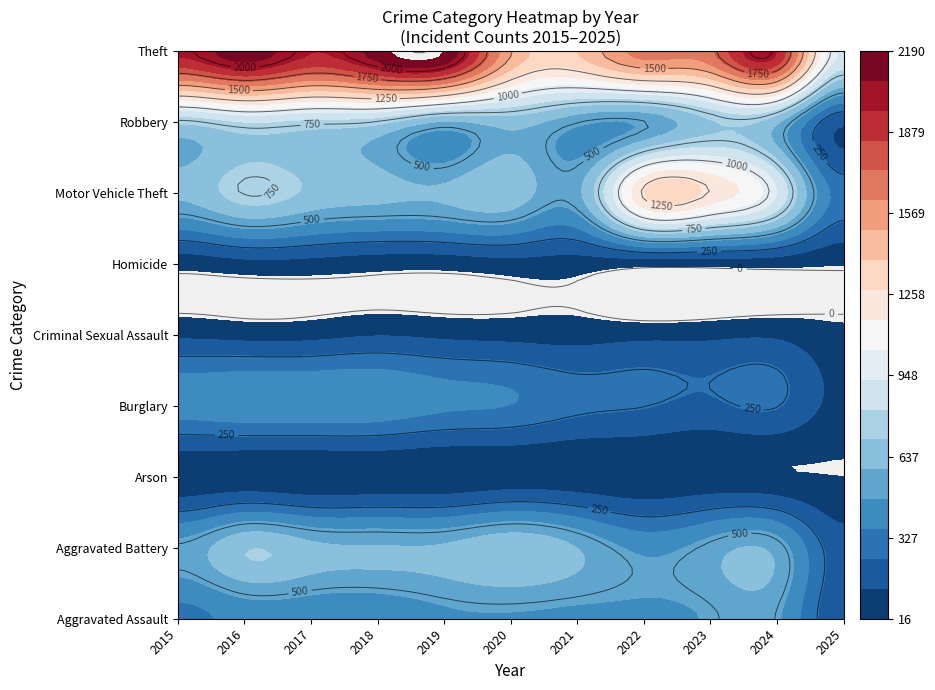

Where is Motor Vehicle Theft nearest to the value 792?

1